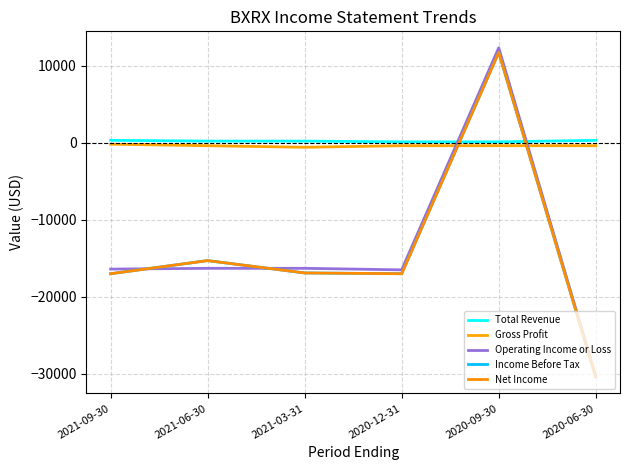

True or false: Income Before Tax and Total Revenue intersect in this chart.

True